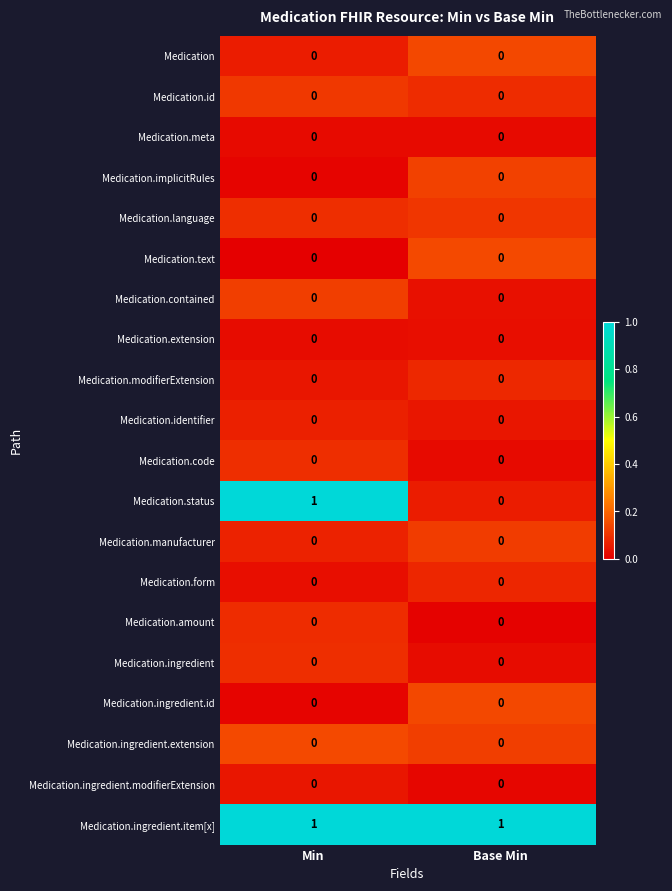

The Medication.ingredient.extension series shows 0 at Base Min. True or false?

True